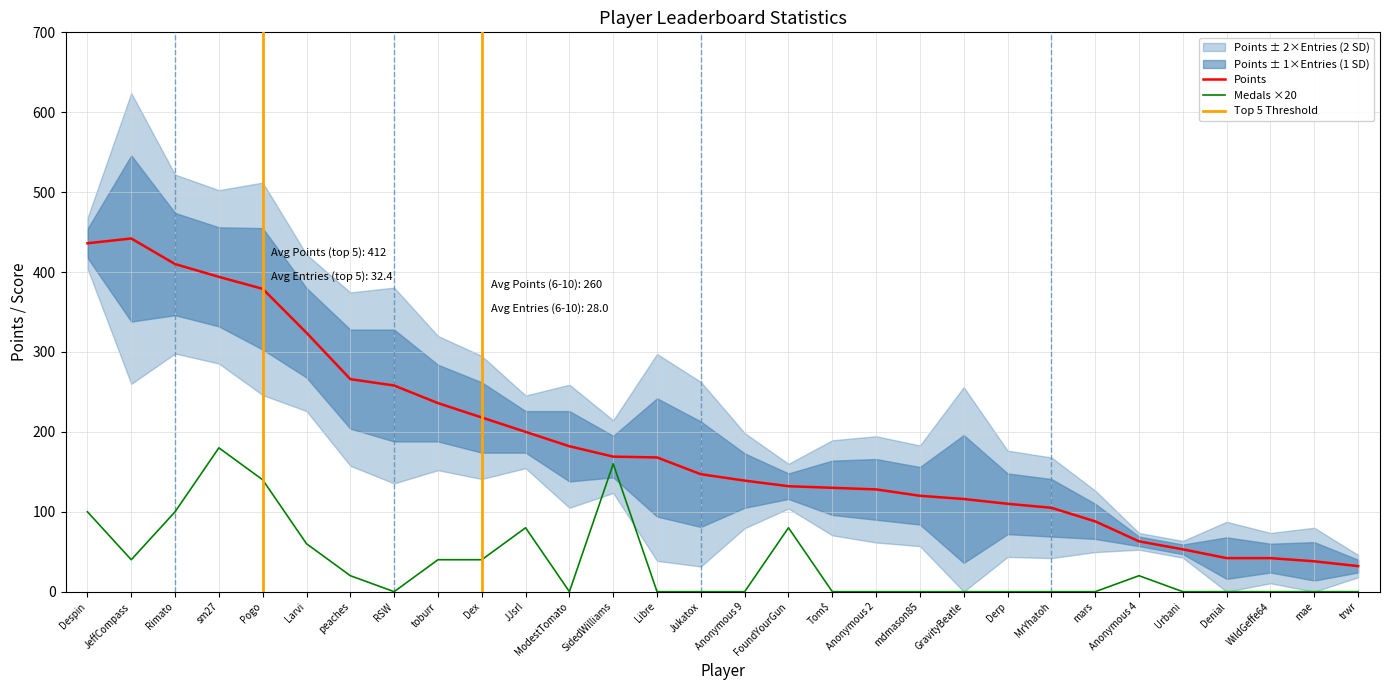

What is the lowest value of the Points series?

32